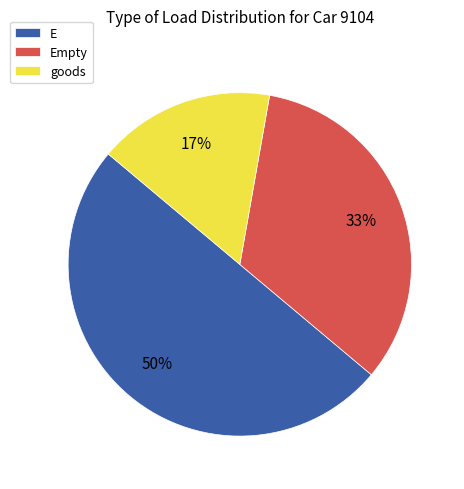

Count the number of slices in the pie.

3